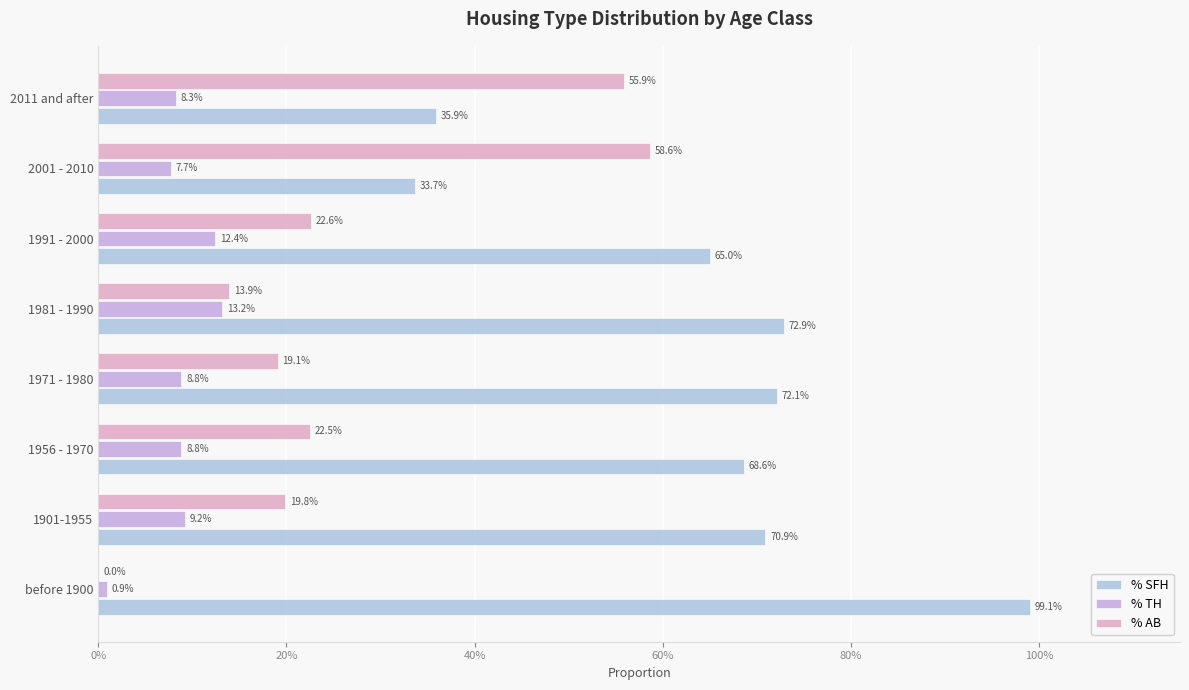

Does the chart contain any negative values?

No